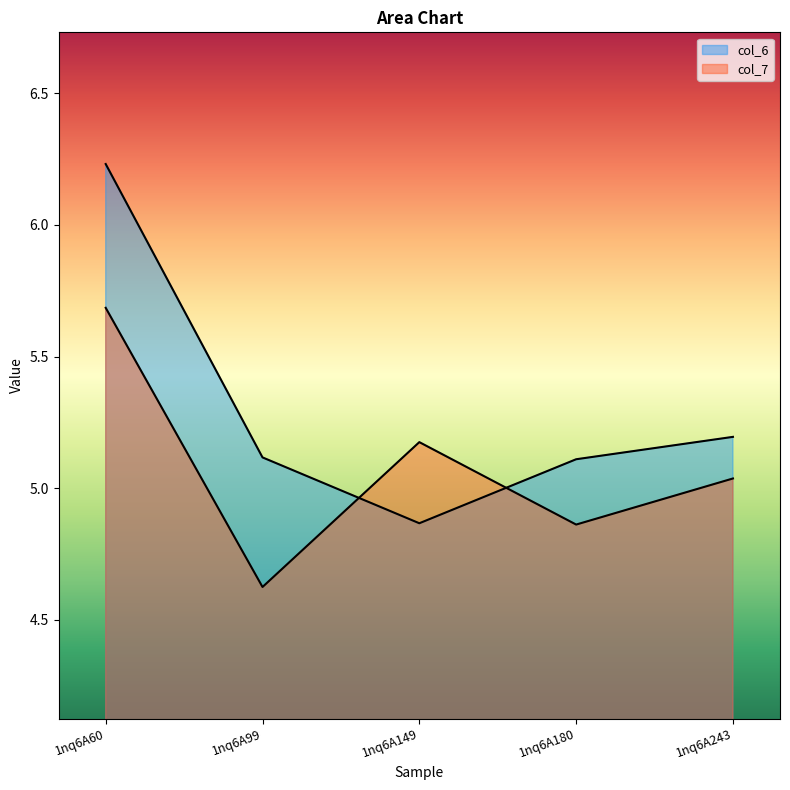

What is the smallest value displayed?

4.6